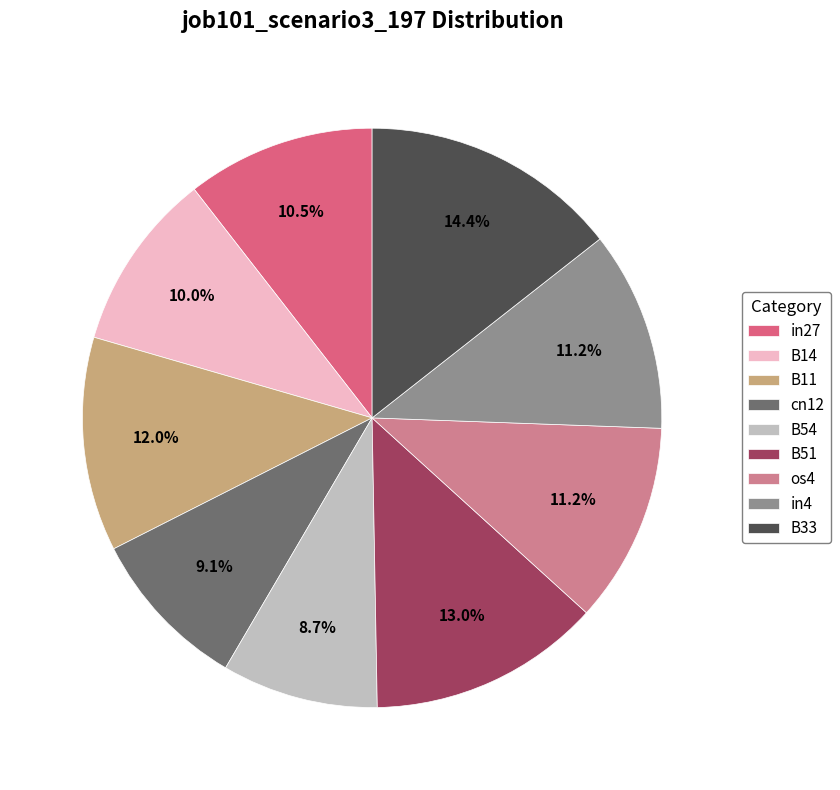

Which has a higher value, B54 or B11?

B11